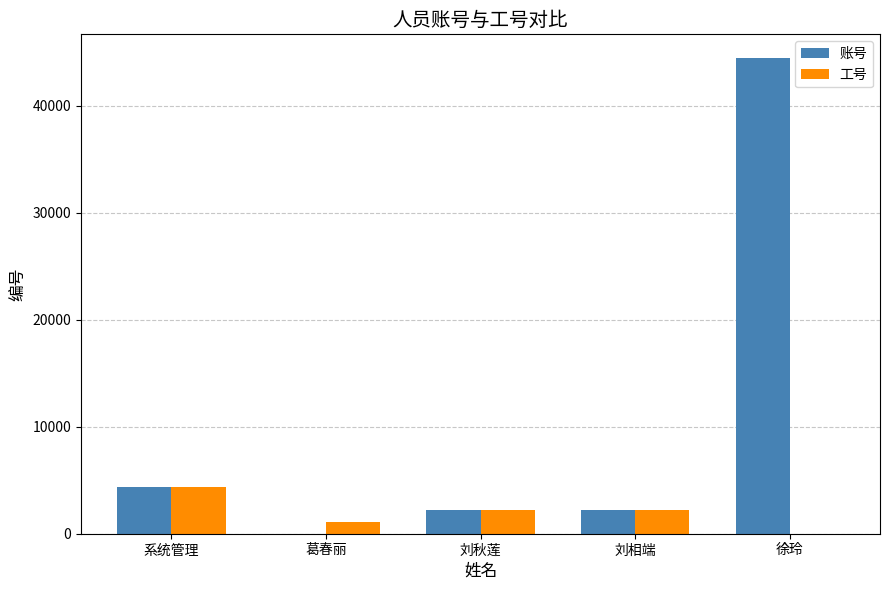

At which label is 账号 closest to 22223?

系统管理